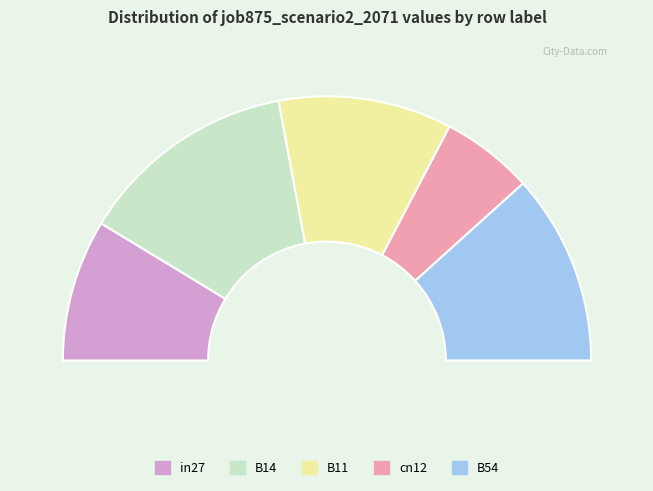

Does B54 account for over 50% of the chart?

No